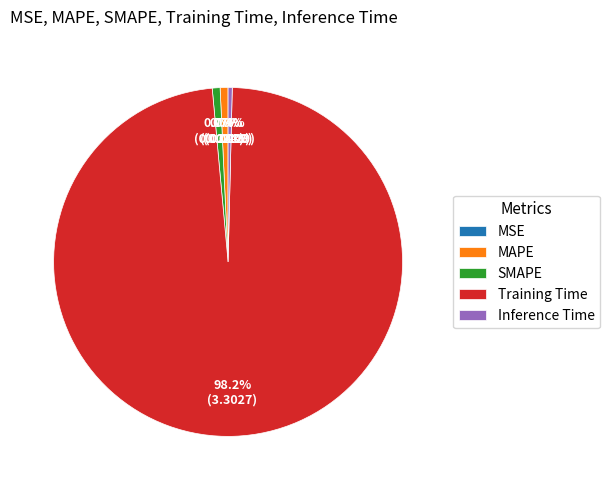

What is the largest slice in the pie chart?

Training Time